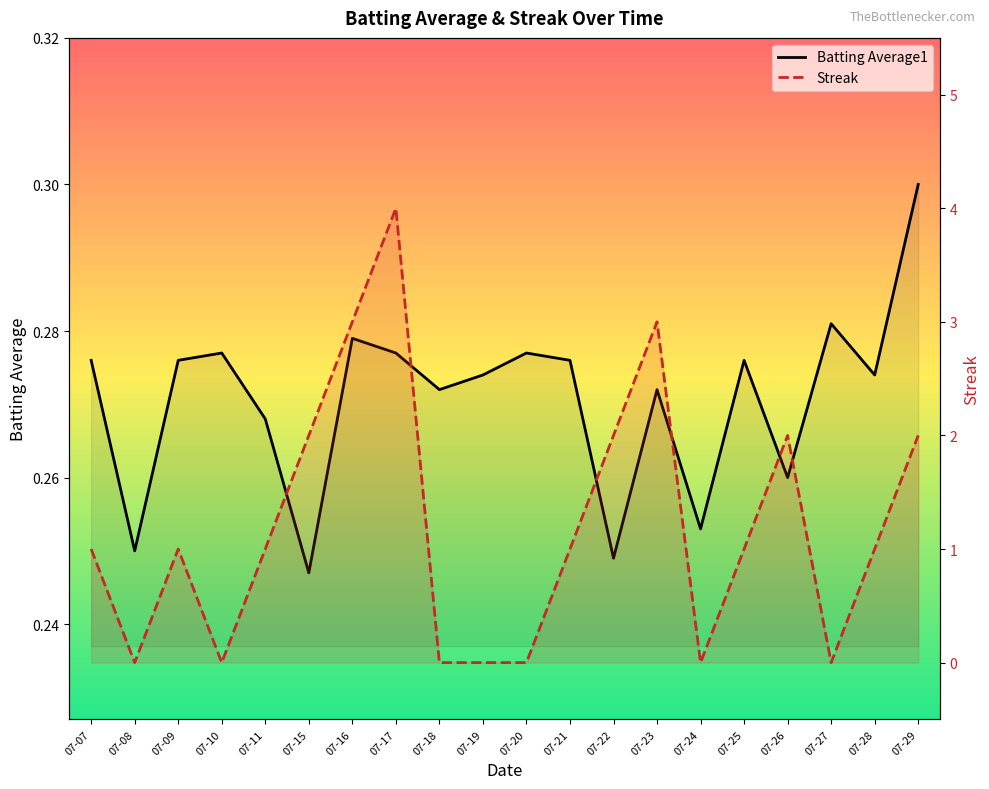

Reading left to right, list all the values displayed in this chart.

Batting Average1: 0.3	0.2	0.3	0.3	0.3	0.2	0.3	0.3	0.3	0.3	0.3	0.3	0.2	0.3	0.3	0.3	0.3	0.3	0.3	0.3
Streak: 1.0	0.0	1.0	0.0	1.0	2.0	3.0	4.0	0.0	0.0	0.0	1.0	2.0	3.0	0.0	1.0	2.0	0.0	1.0	2.0